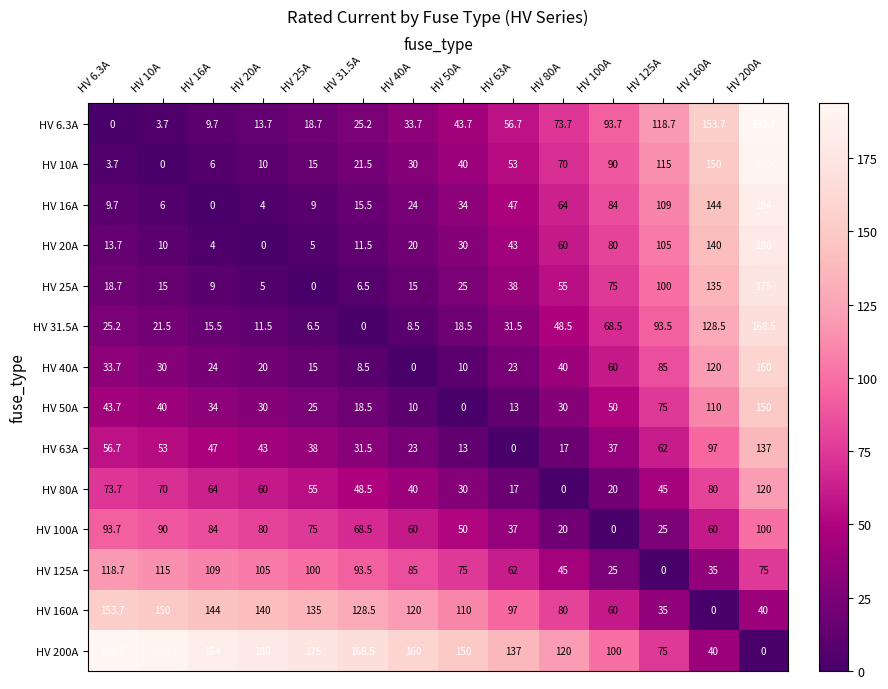

What is the difference between the maximum and minimum values in the HV 10A series?

190.0